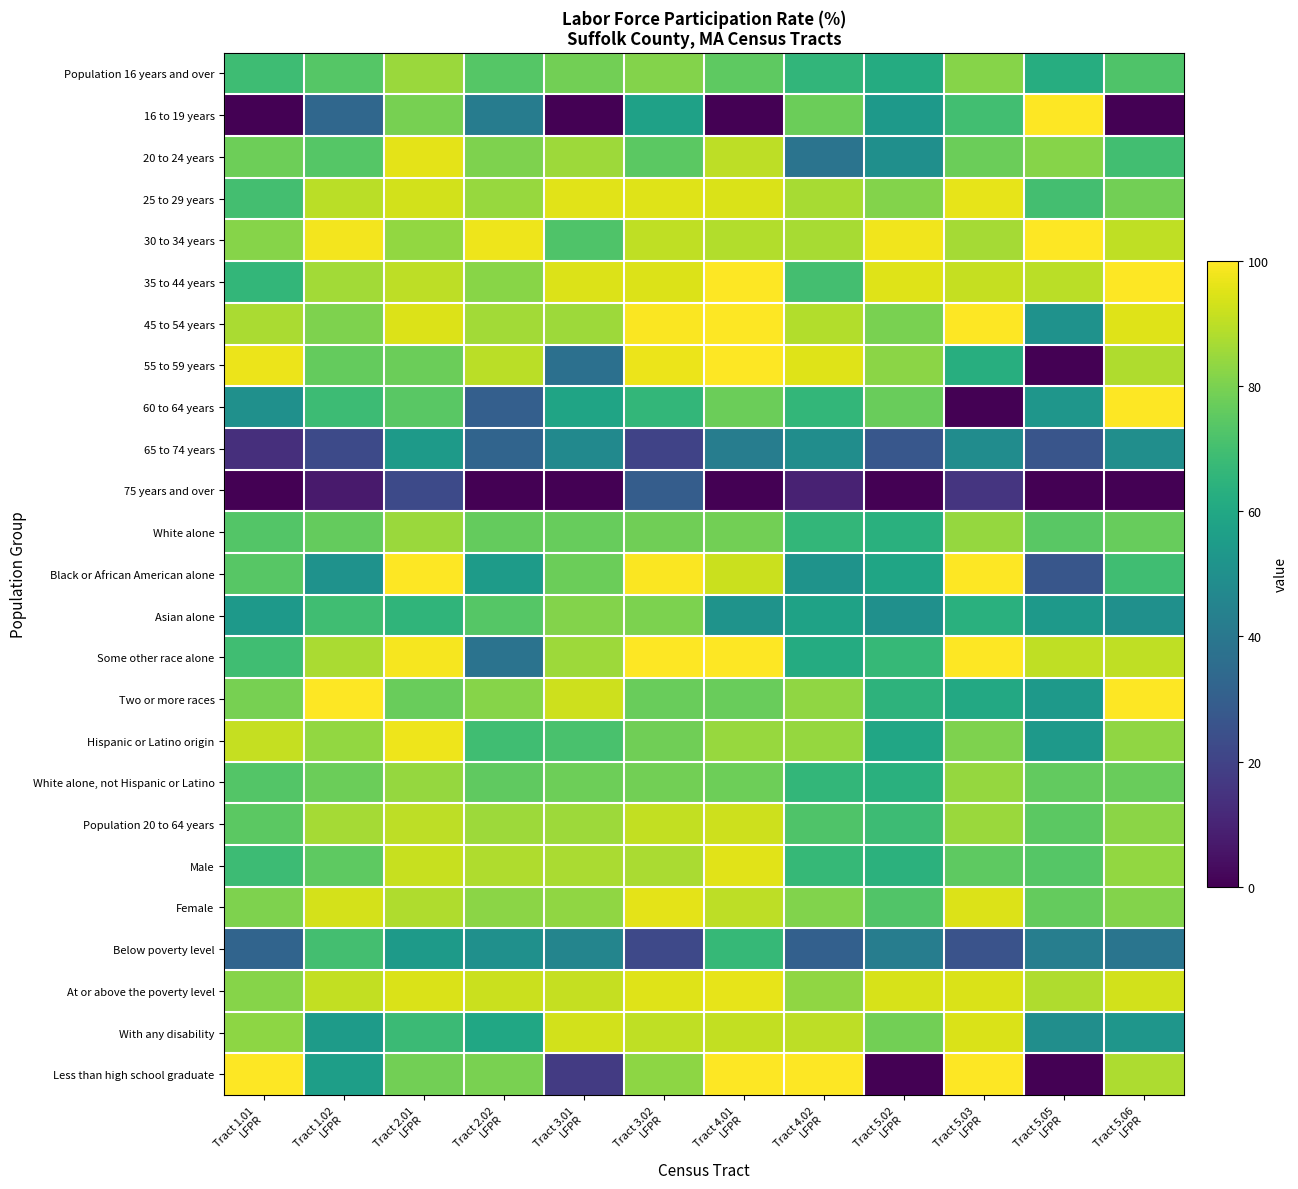

Between Tract 2.02
LFPR and Tract 5.05
LFPR, which is larger?

Tract 2.02
LFPR